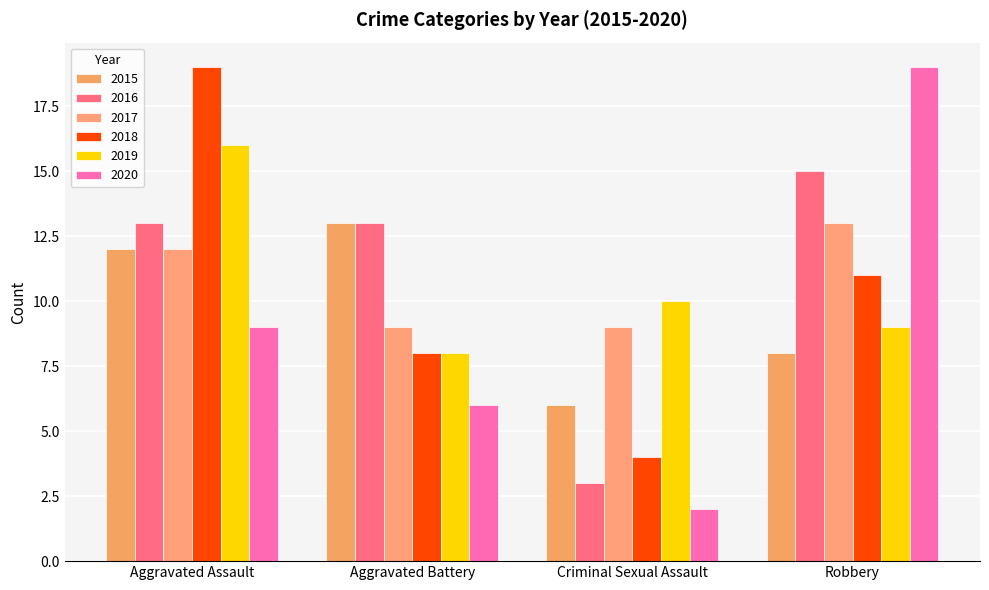

At how many categories does at least one series exceed 3?

4